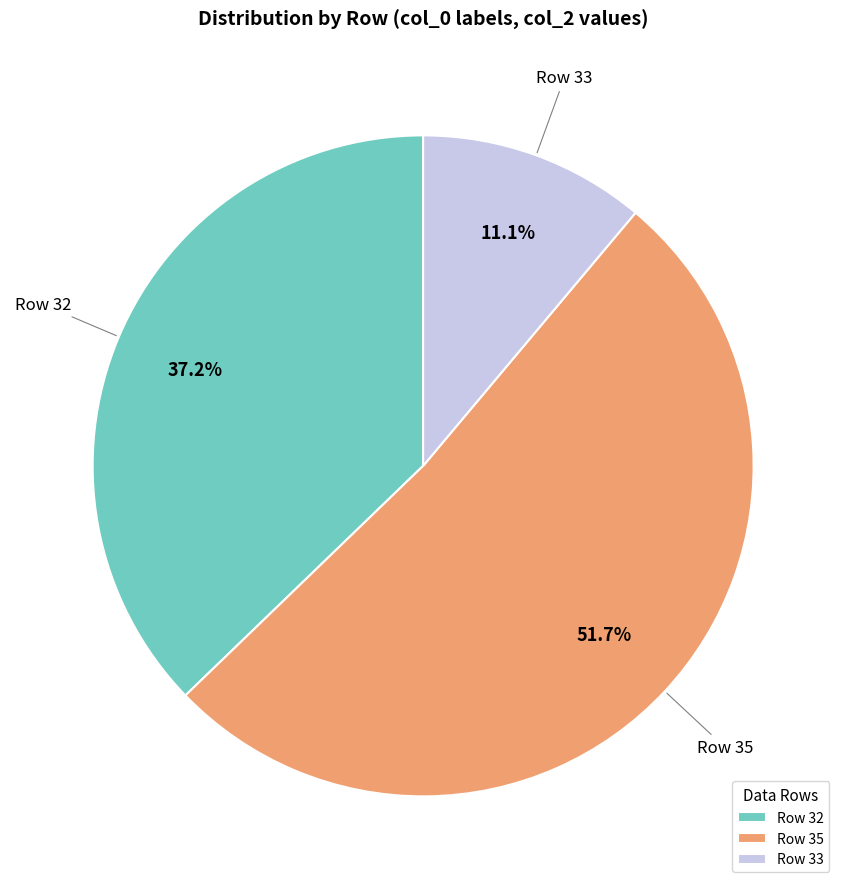

Does Row 32 represent more than half of the total?

No